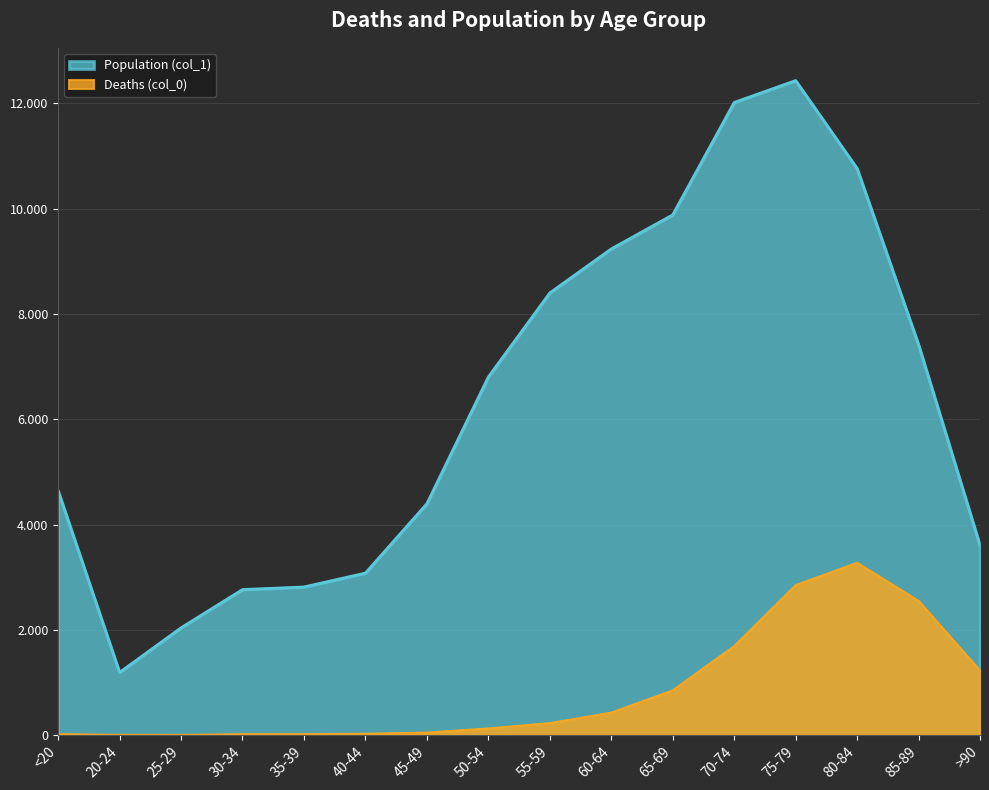

At which category does Deaths (col_0) reach its first local valley?

25-29